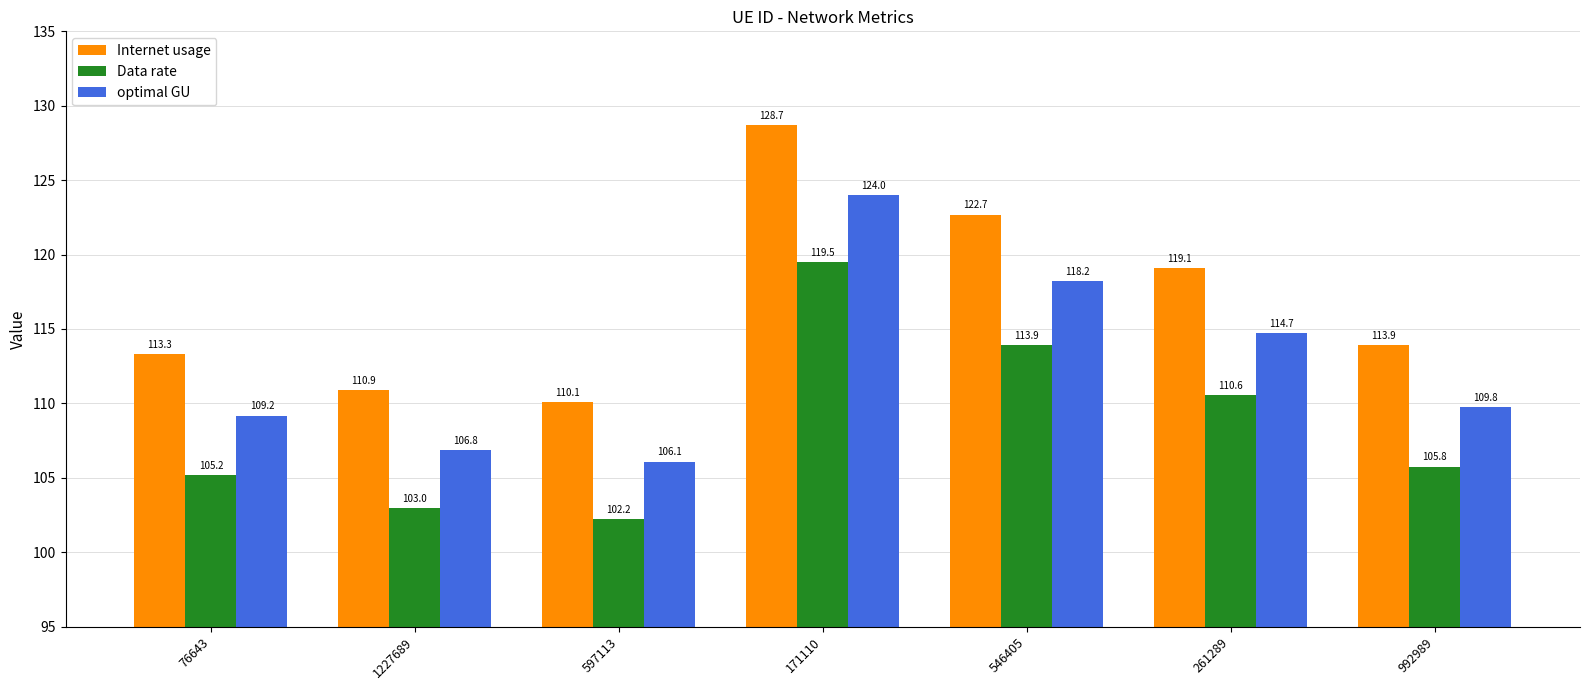

Reading left to right, extract all data points from this chart.

Internet usage: 113.3	110.9	110.1	128.7	122.7	119.1	113.9
Data rate: 105.2	103.0	102.2	119.5	113.9	110.6	105.8
optimal GU: 109.2	106.8	106.1	124.0	118.2	114.7	109.8